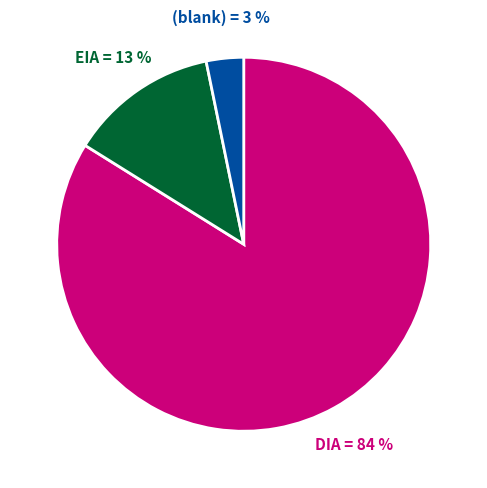

How many slices are in this pie chart?

3